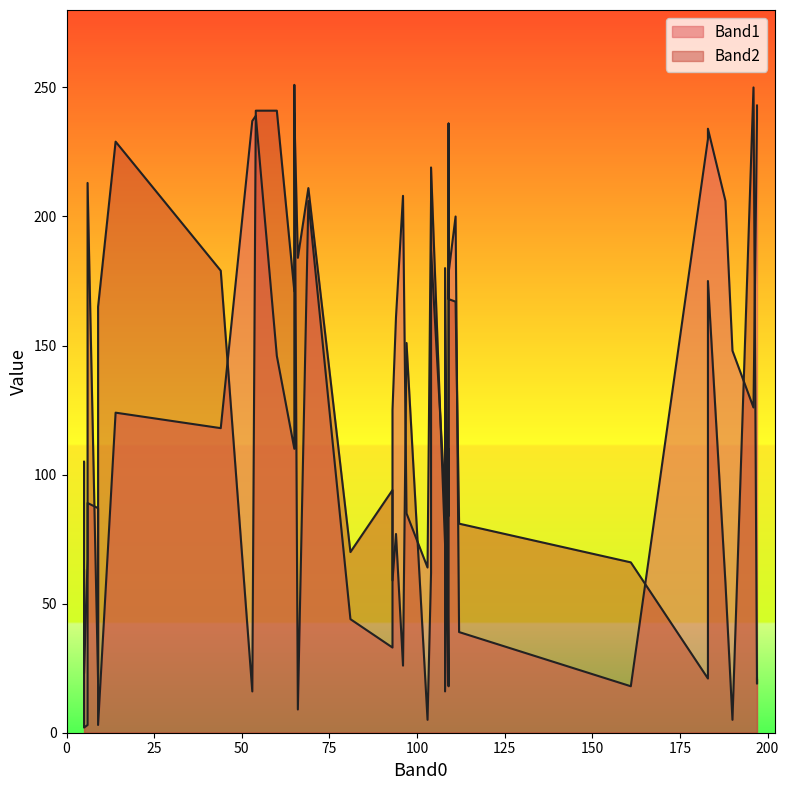

At how many categories does at least one series exceed 168?

23